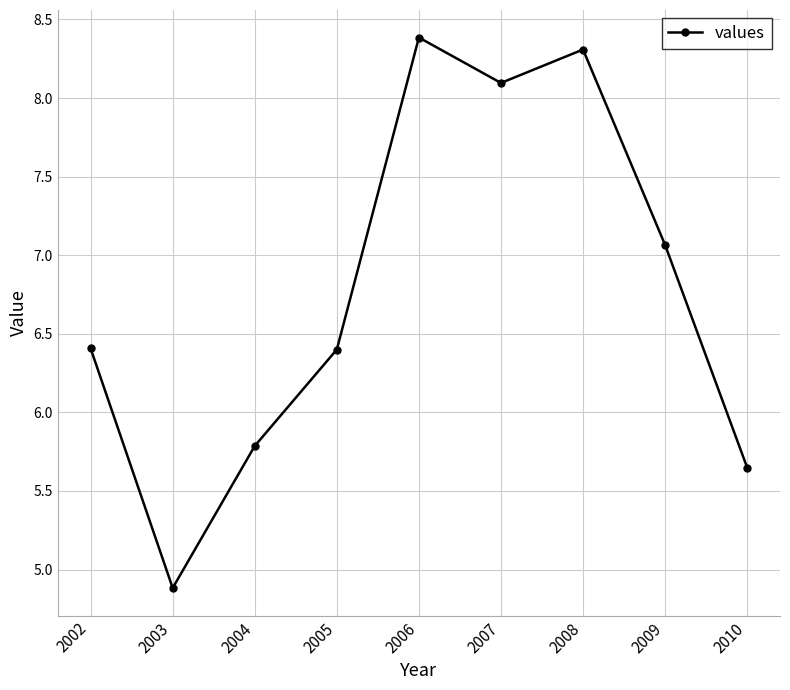

How many distinct data groups are displayed?

1